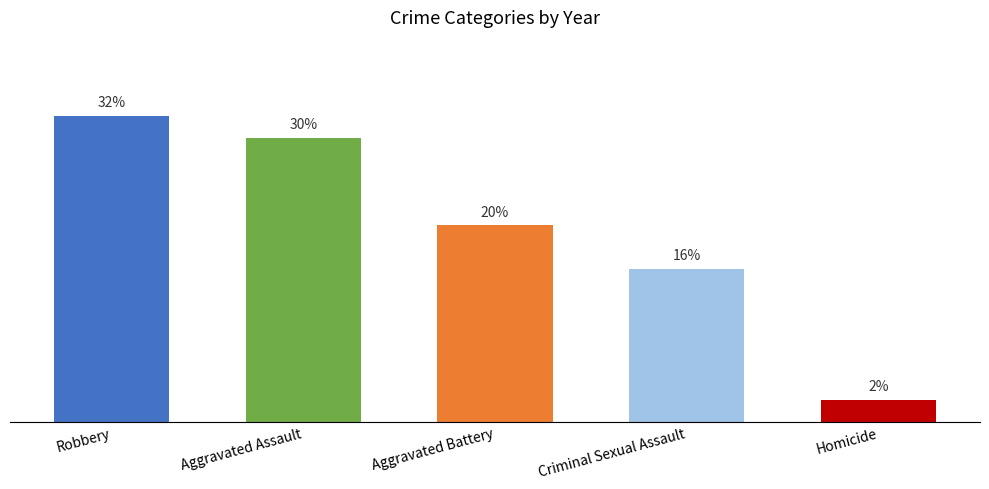

What is the change in value from Robbery to Criminal Sexual Assault?

-7